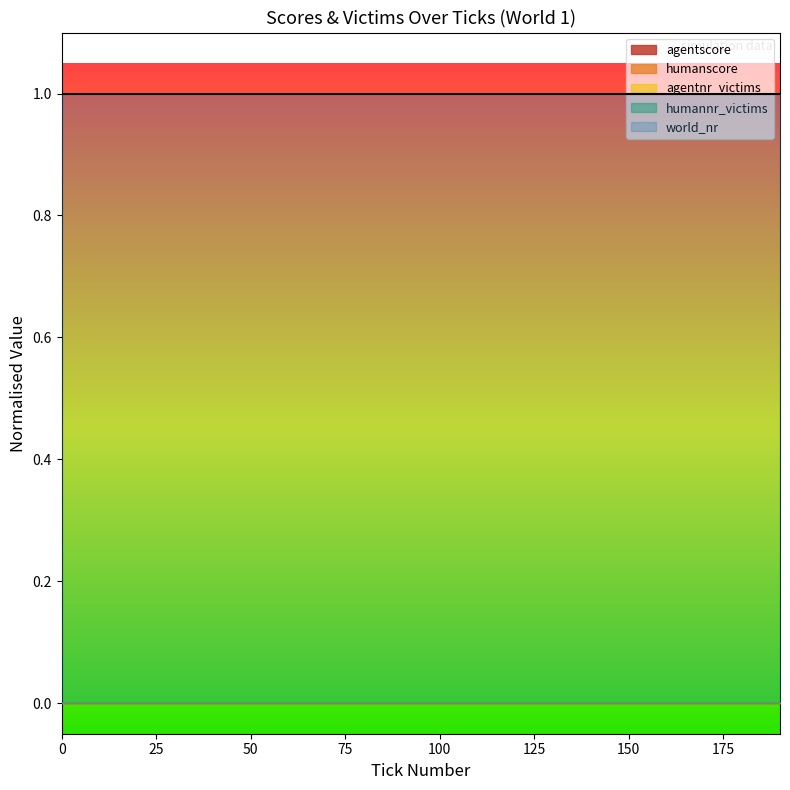

True or false: humannr_victims and agentscore intersect in this chart.

False